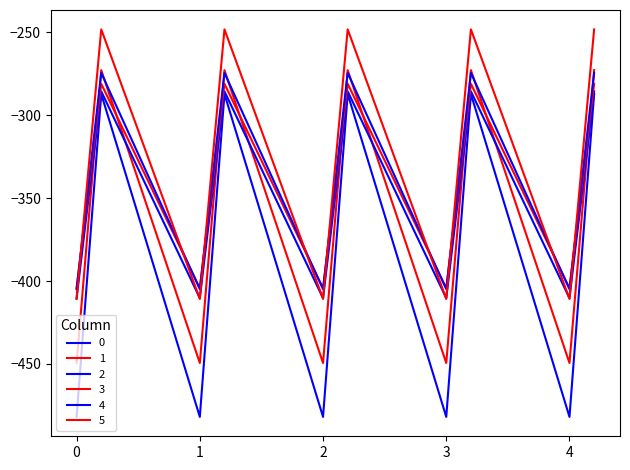

Which series has the largest range (max minus min)?

1